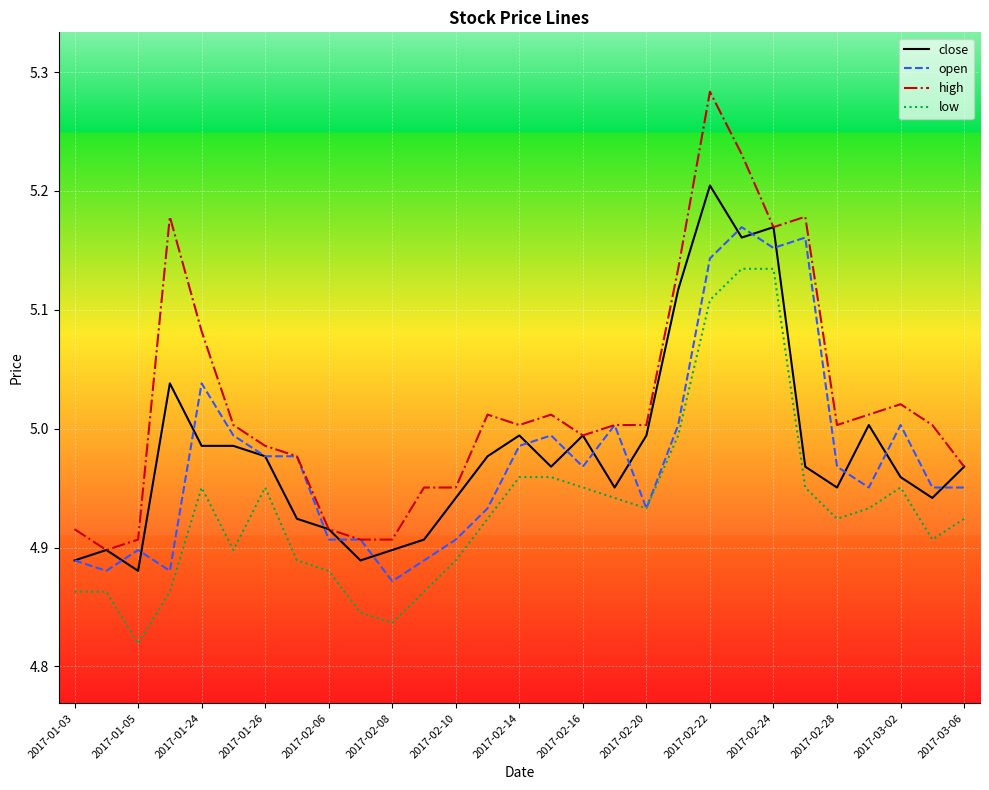

Which series has the largest total across all categories?

high